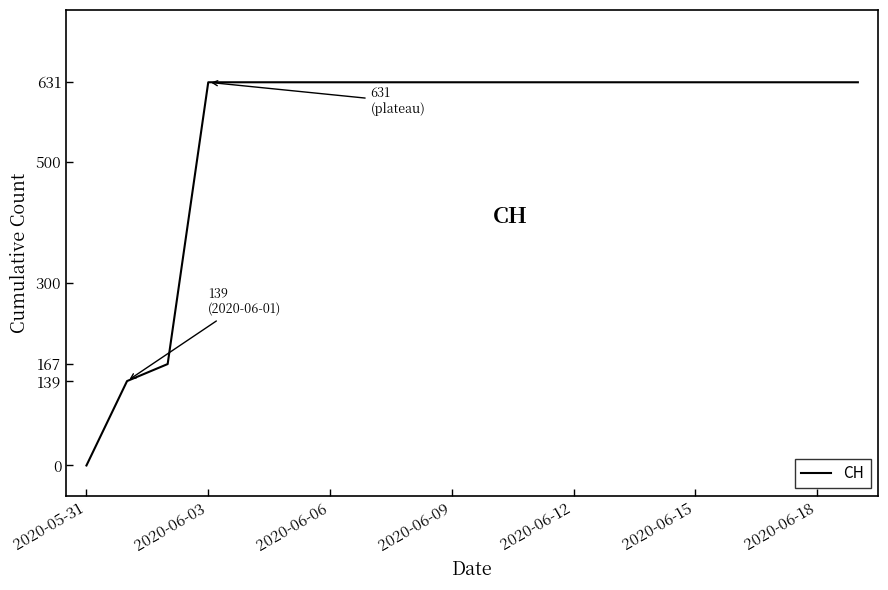

What is the greatest value displayed?

631